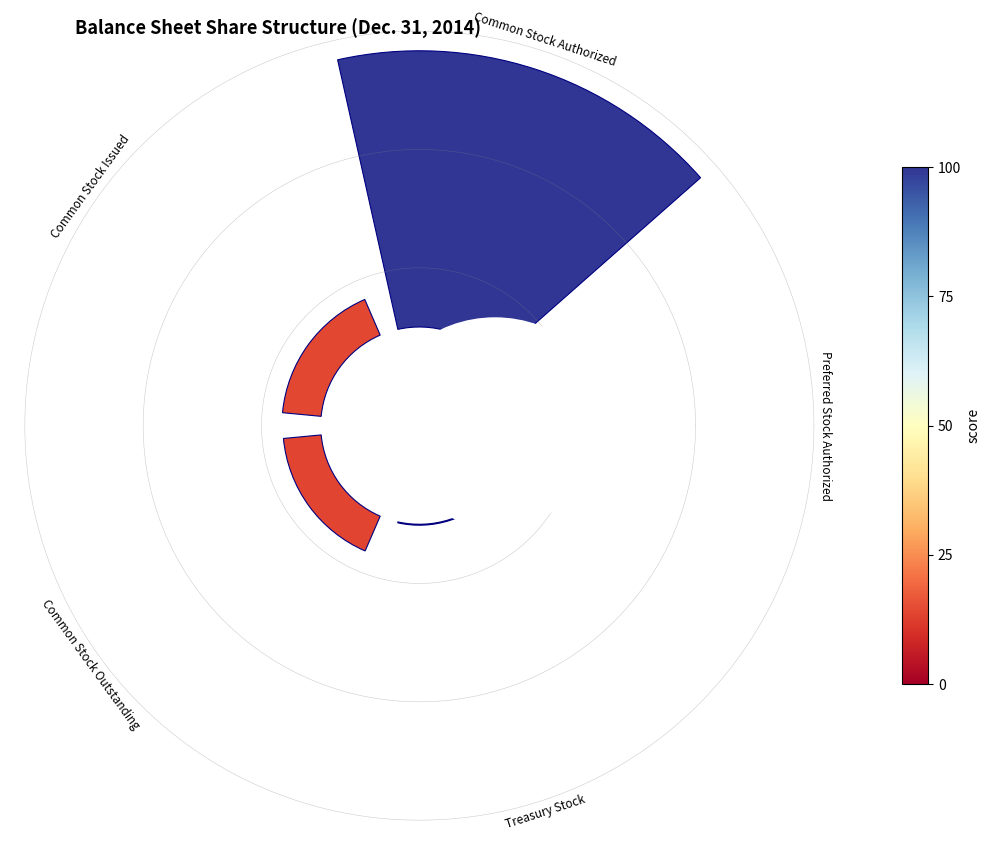

Does 1 represent more than half of the total?

Yes